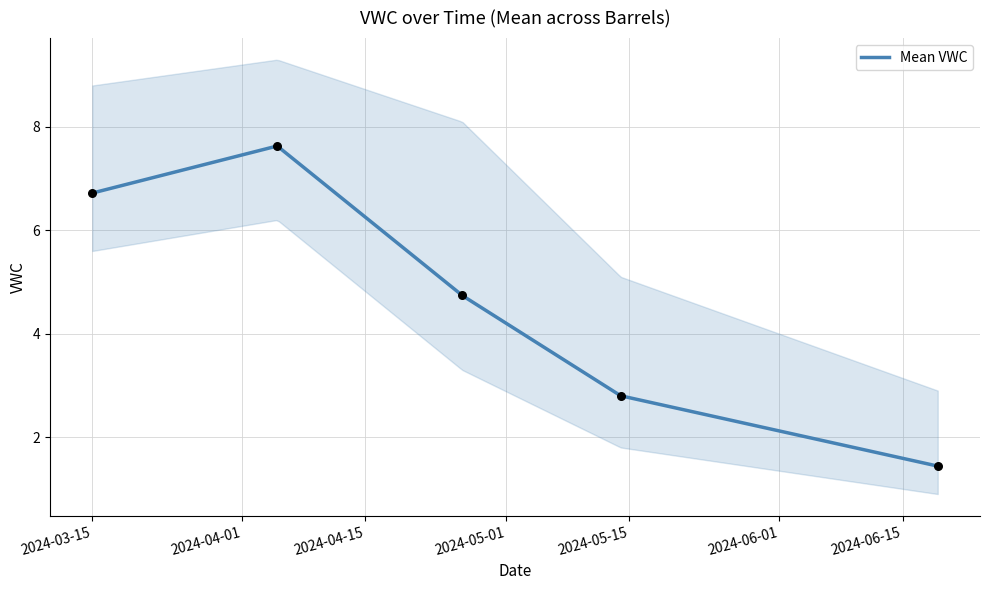

What is the change in value from 2024-03-15 to 2024-04-05?

+0.9